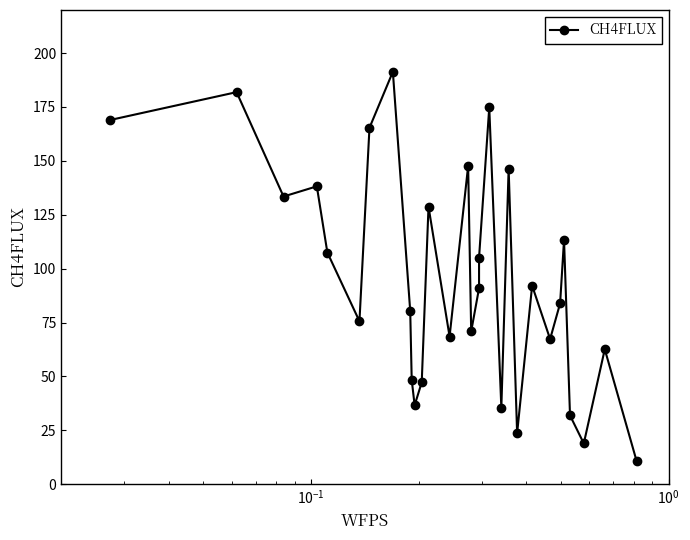

What is the value of the 30th point from the left?

10.6